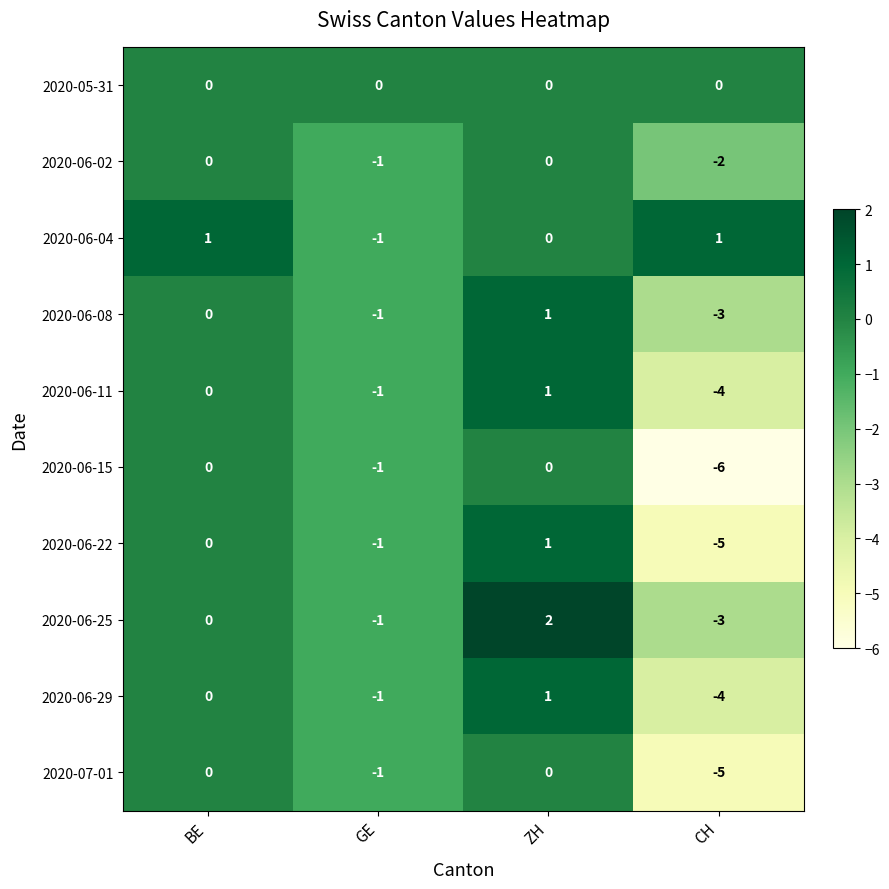

The 2020-06-08 series shows 0 at BE. True or false?

True